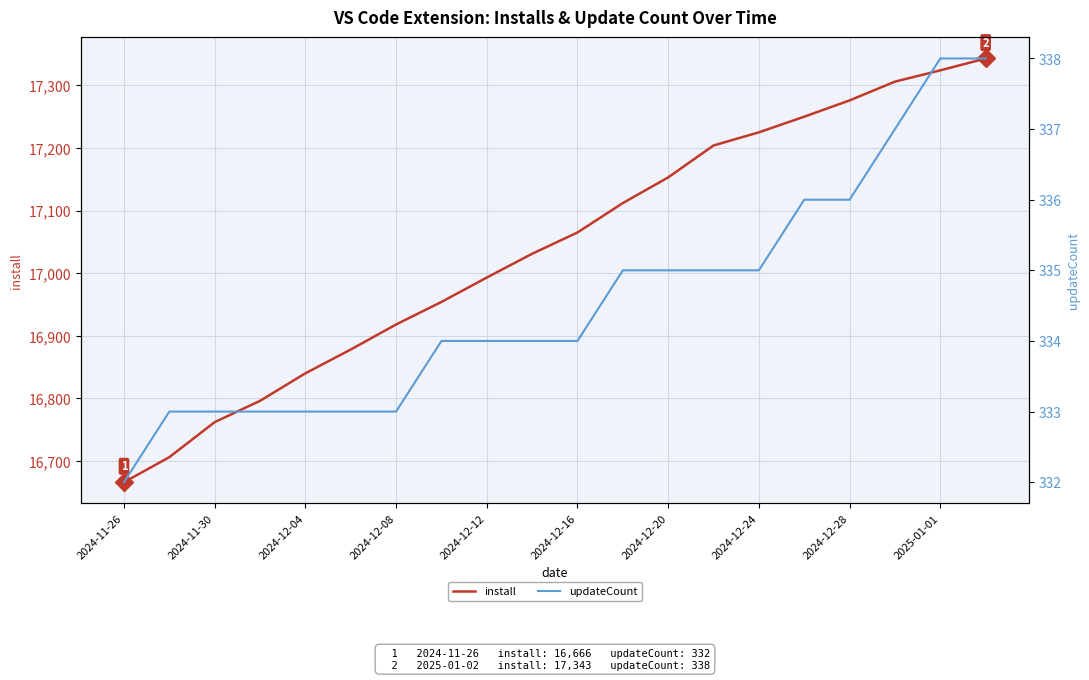

What are all the series names shown in the legend?

install, updateCount